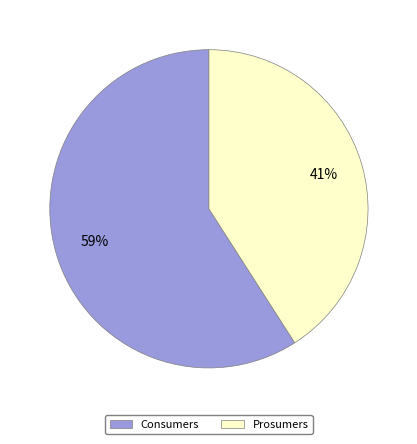

Is Prosumers the majority of the pie?

No